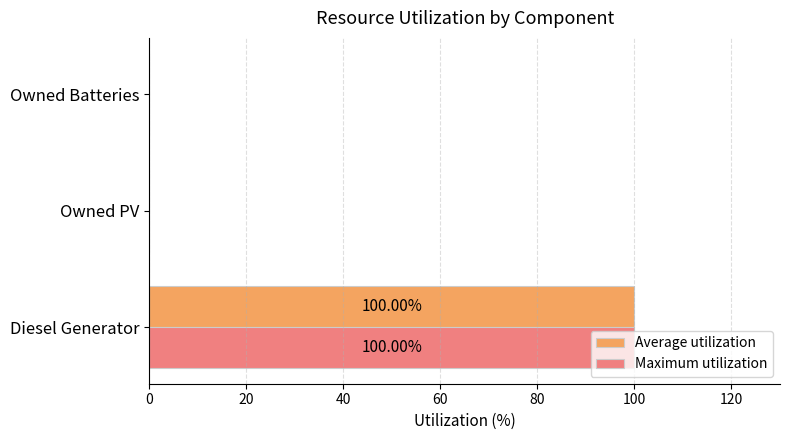

How many distinct data groups are displayed?

2